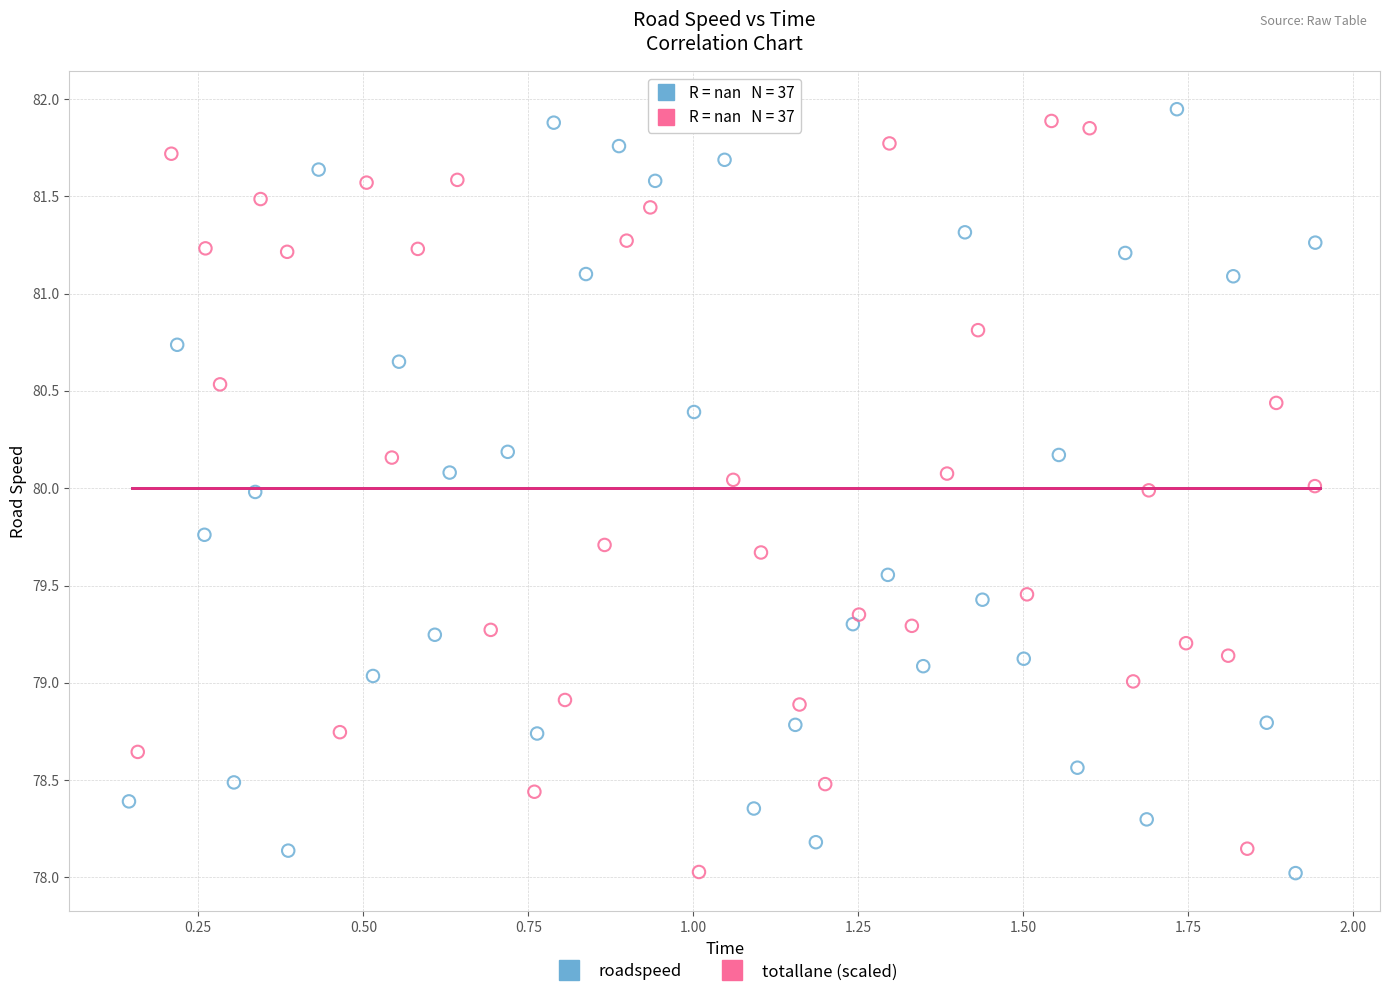

What are all the series names shown in the legend?

roadspeed, totallane (scaled)